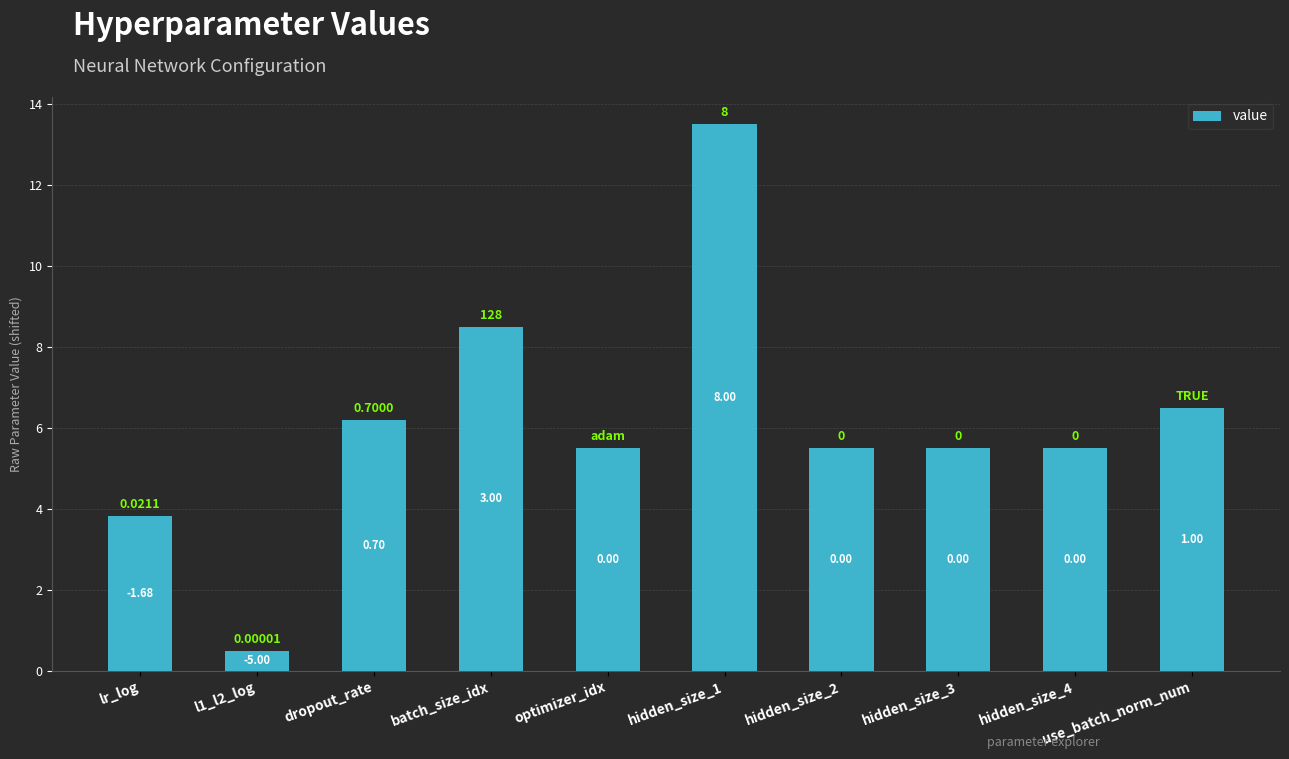

Reading right to left, extract all data points from this chart.

6.5	5.5	5.5	5.5	13.5	5.5	8.5	6.2	0.5	3.8